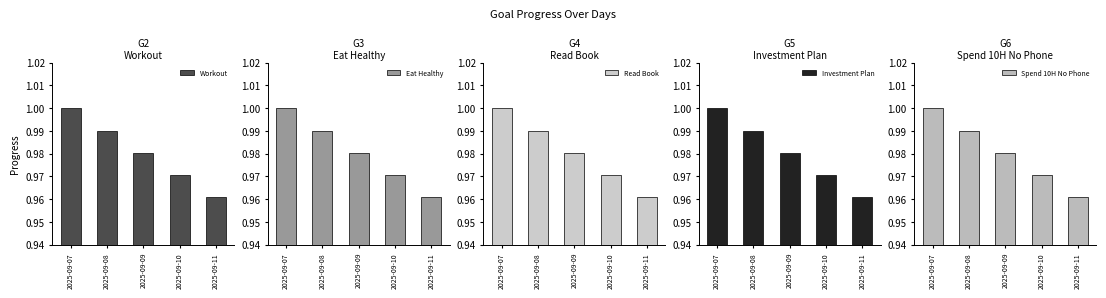

Reading left to right, transcribe all the data shown in this chart.

Workout: 1.0	1.0	1.0	1.0	1.0
Eat Healthy: 1.0	1.0	1.0	1.0	1.0
Read Book: 1.0	1.0	1.0	1.0	1.0
Investment Plan: 1.0	1.0	1.0	1.0	1.0
Spend 10H No Phone: 1.0	1.0	1.0	1.0	1.0